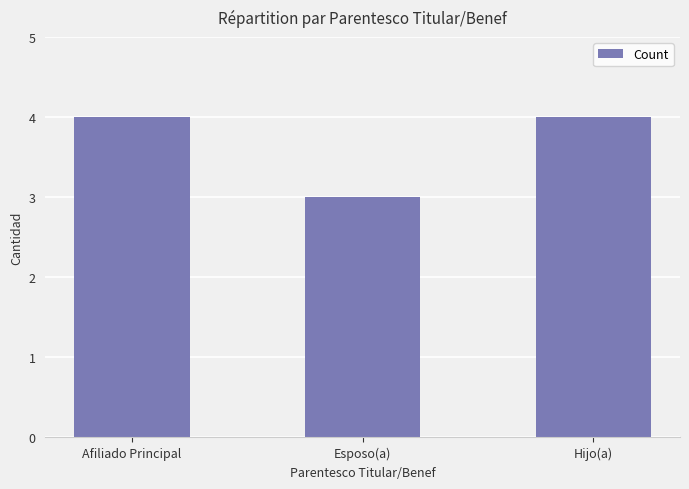

Reading right to left, list all the values displayed in this chart.

Hijo(a)=4	Esposo(a)=3	Afiliado Principal=4